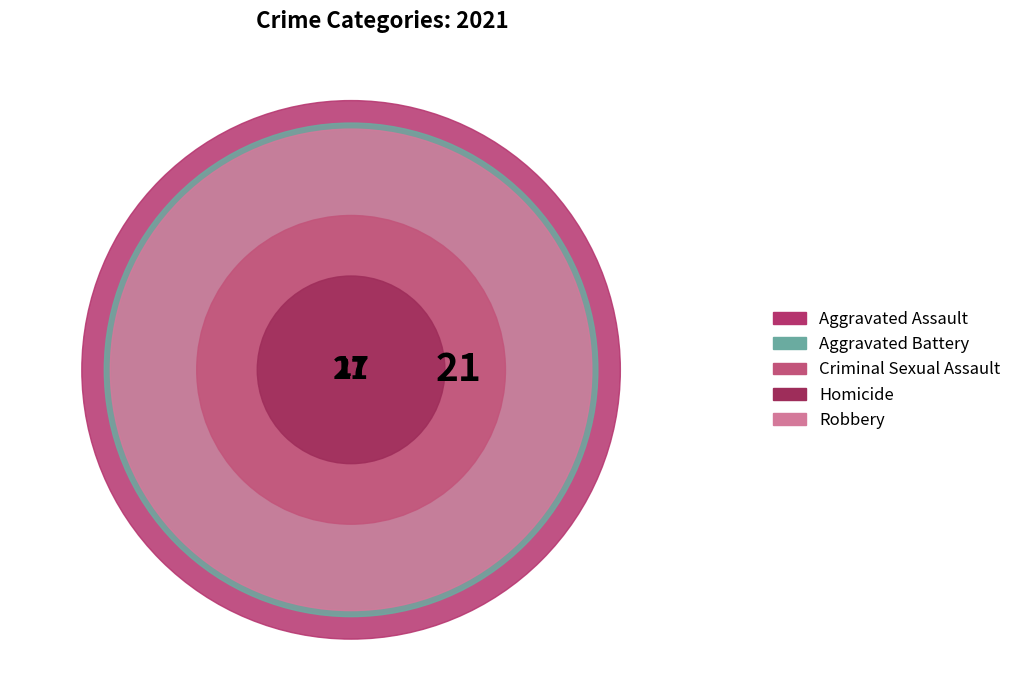

What percentage is the Criminal Sexual Assault slice, to the nearest percent?

8%